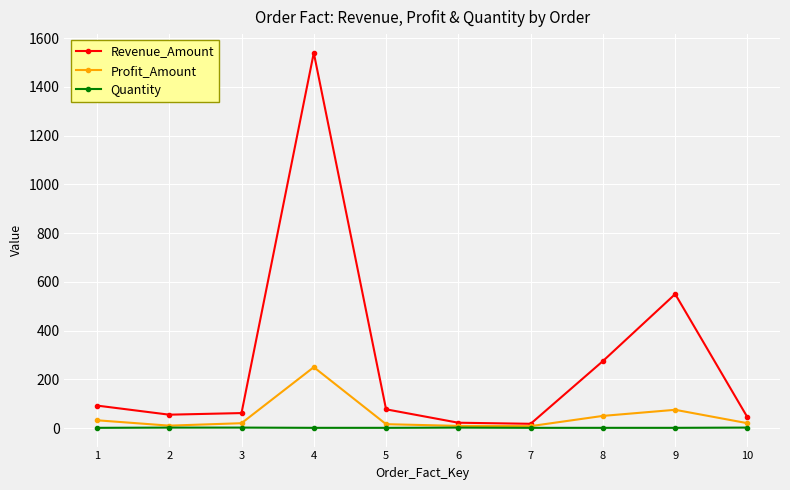

How many distinct data groups are displayed?

3